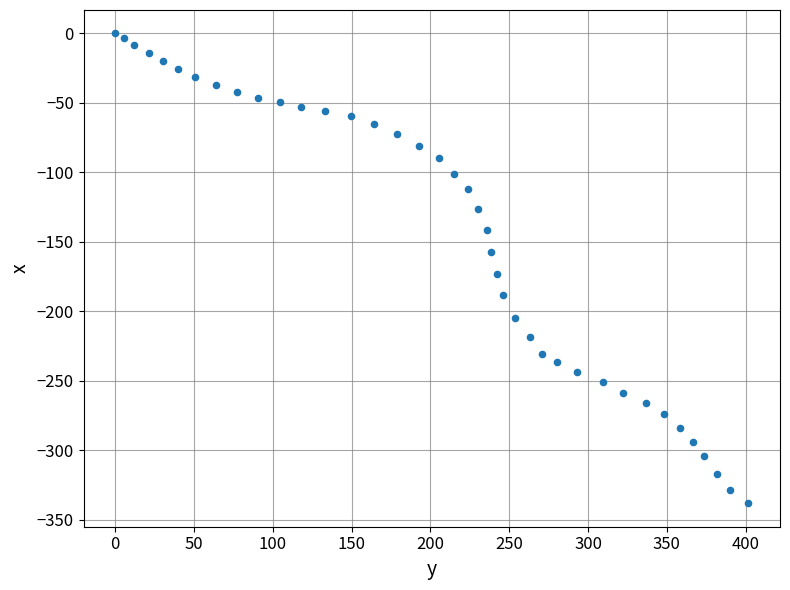

What Y value in the scatter plot is closest to -169?

-172.9